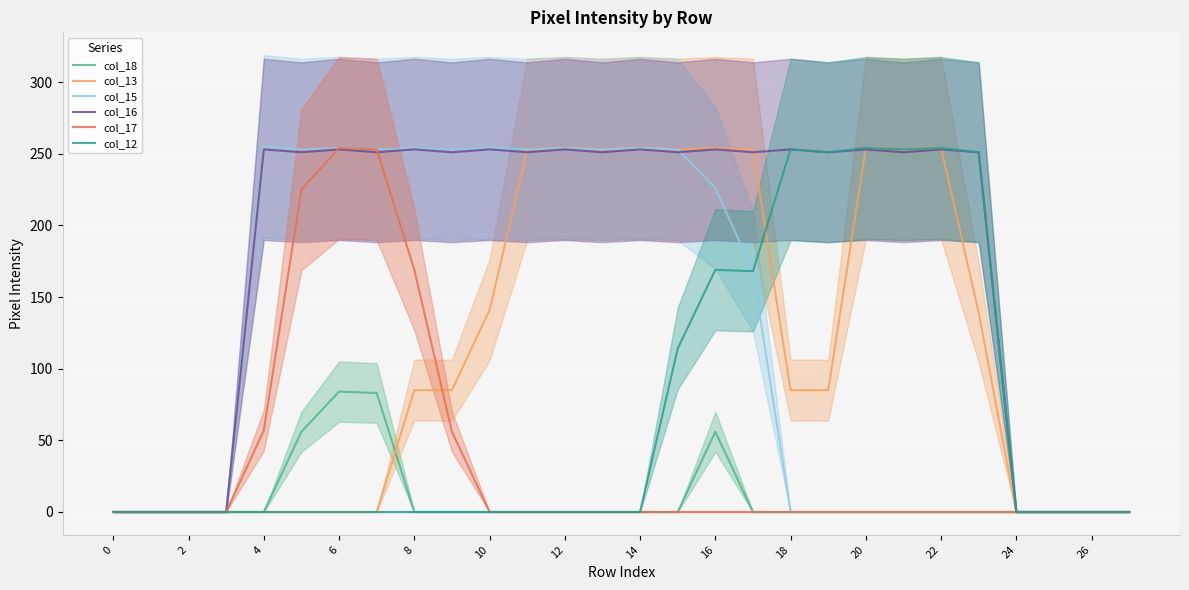

What is the label of the 21st point from the left?

20